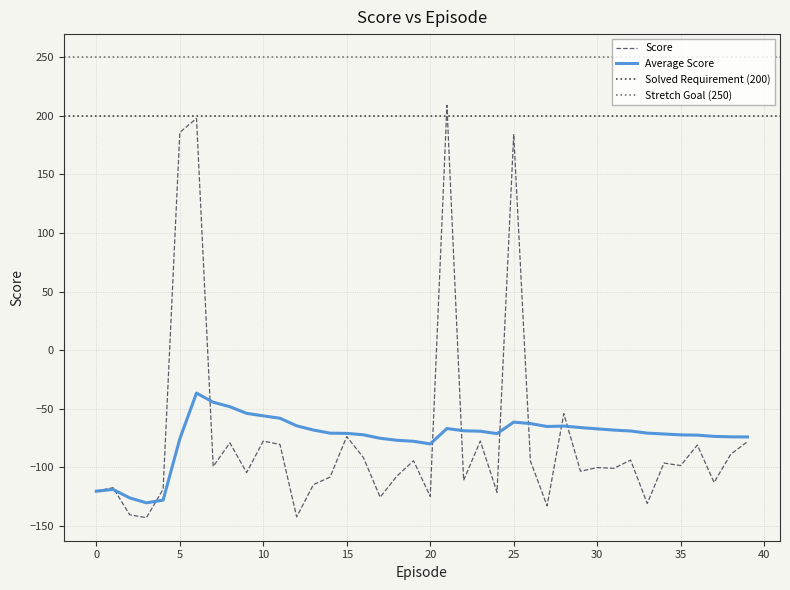

At how many categories does at least one series exceed 193?

2